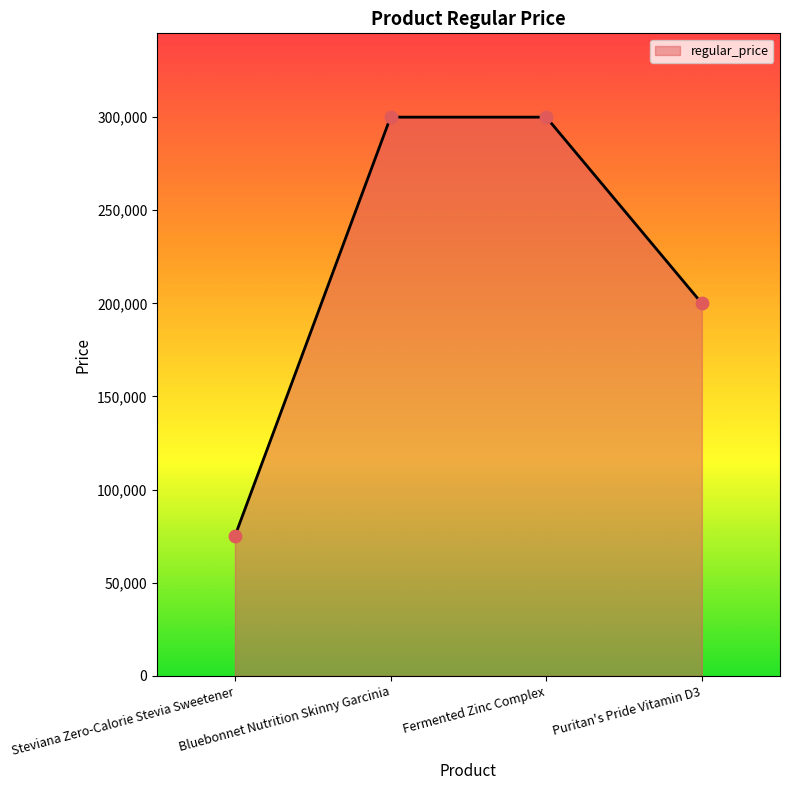

Between Steviana Zero-Calorie Stevia Sweetener and Bluebonnet Nutrition Skinny Garcinia, which is larger?

Bluebonnet Nutrition Skinny Garcinia